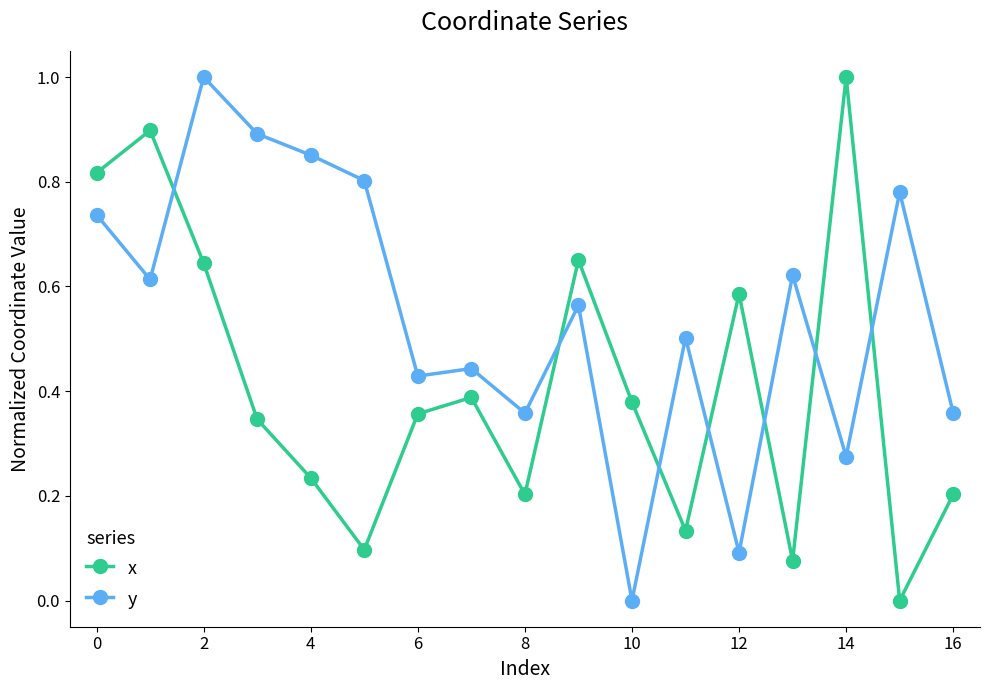

What is the maximum value shown in the chart?

1.0